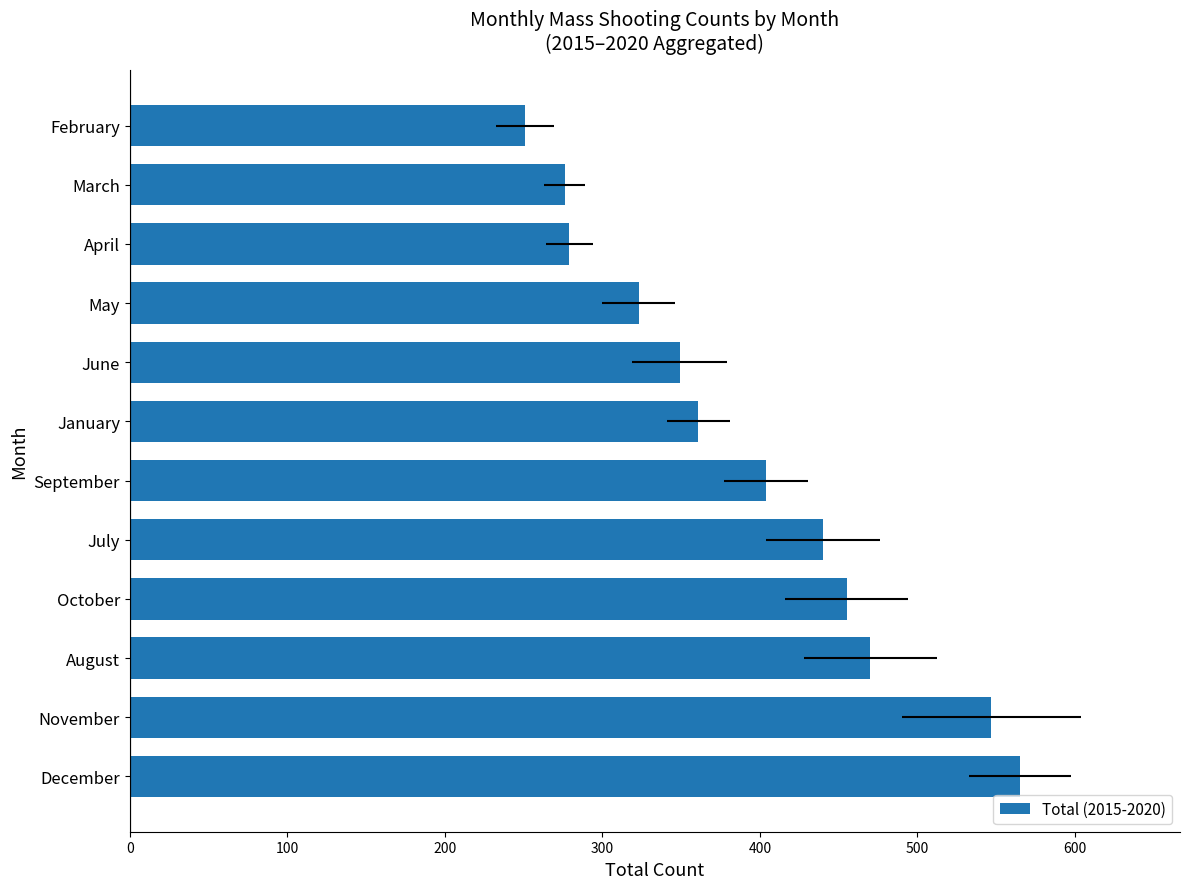

What is the smallest value displayed?

251